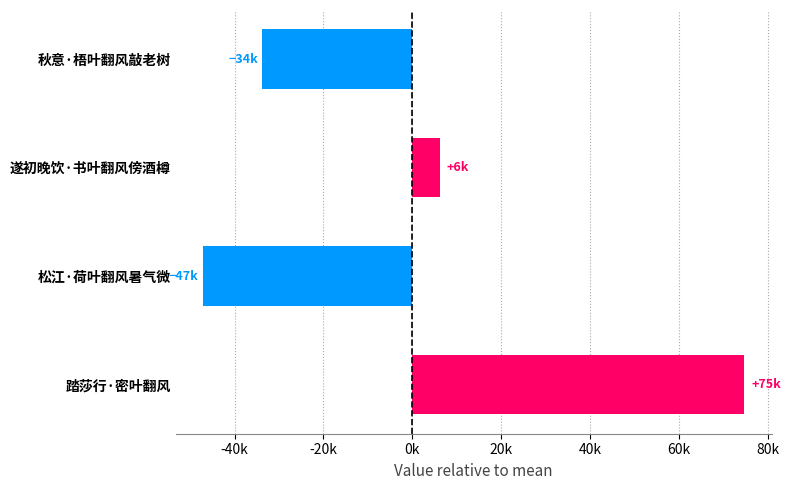

How many positive values are there?

2